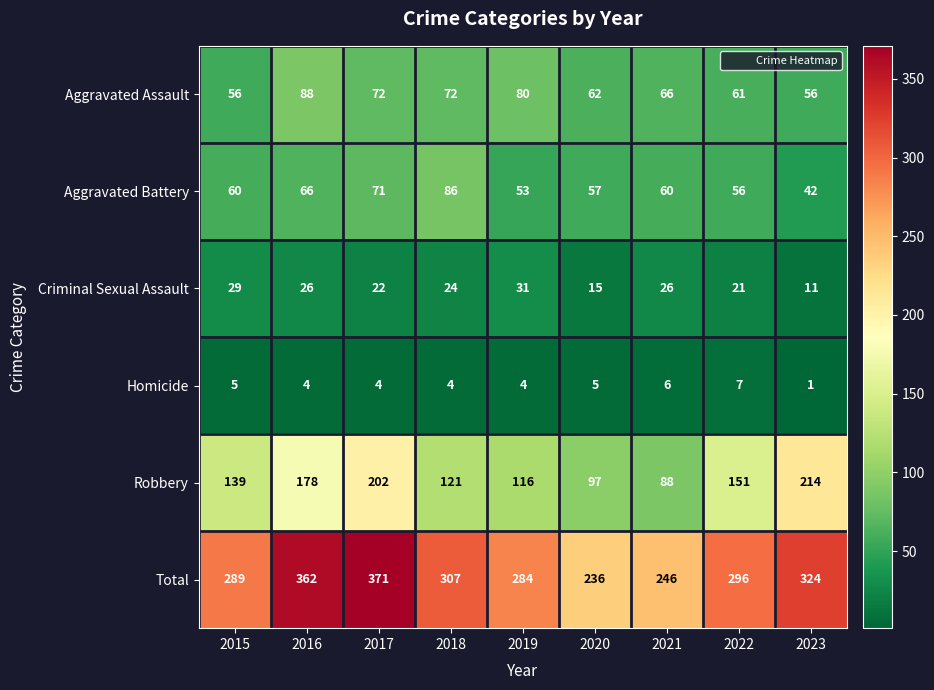

At which category is the sum across all series the highest?

2017